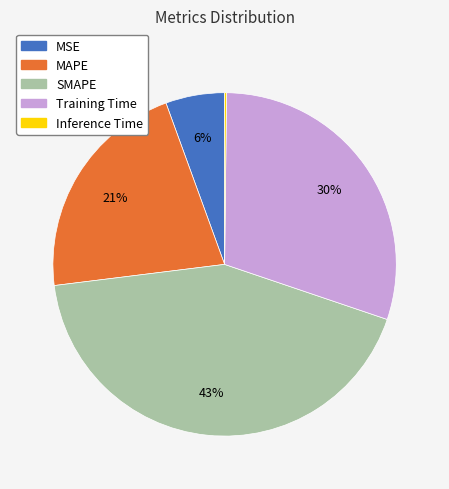

True or false: SMAPE accounts for 43% of the total.

True